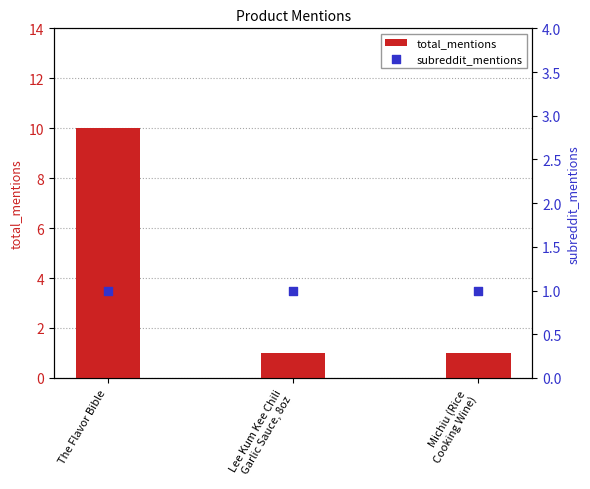

What is the total value across all series at Lee Kum Kee Chili
Garlic Sauce, 8oz?

2